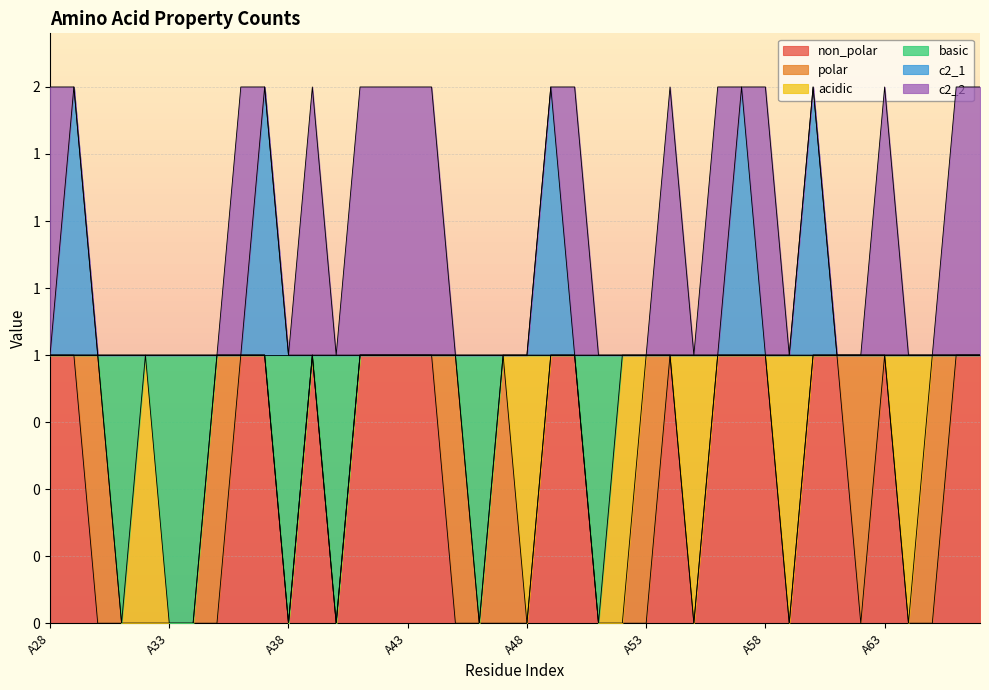

What is the difference between the maximum and minimum values in the c2_1 series?

1